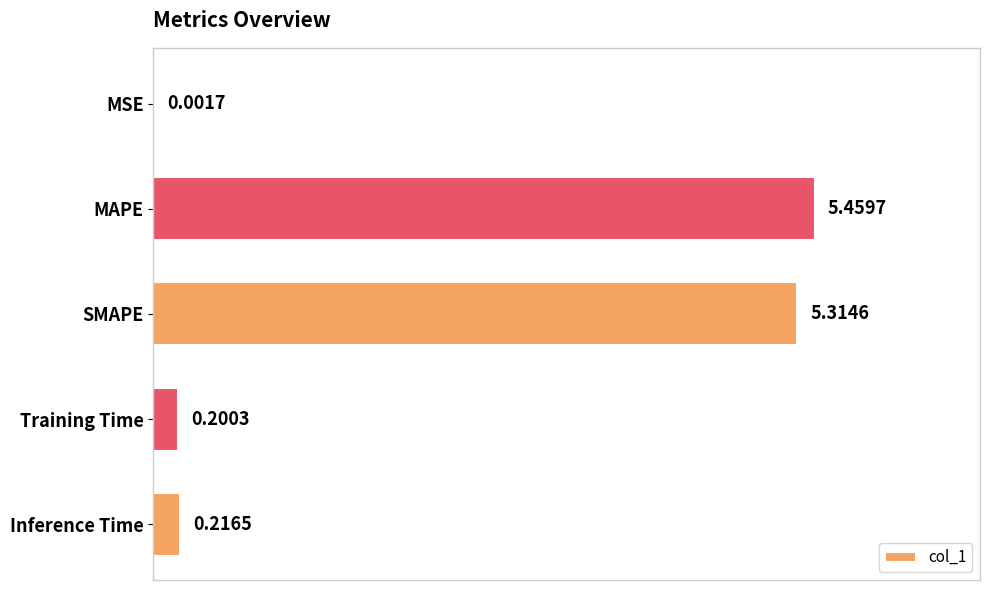

Which has a higher value, MAPE or Training Time?

MAPE